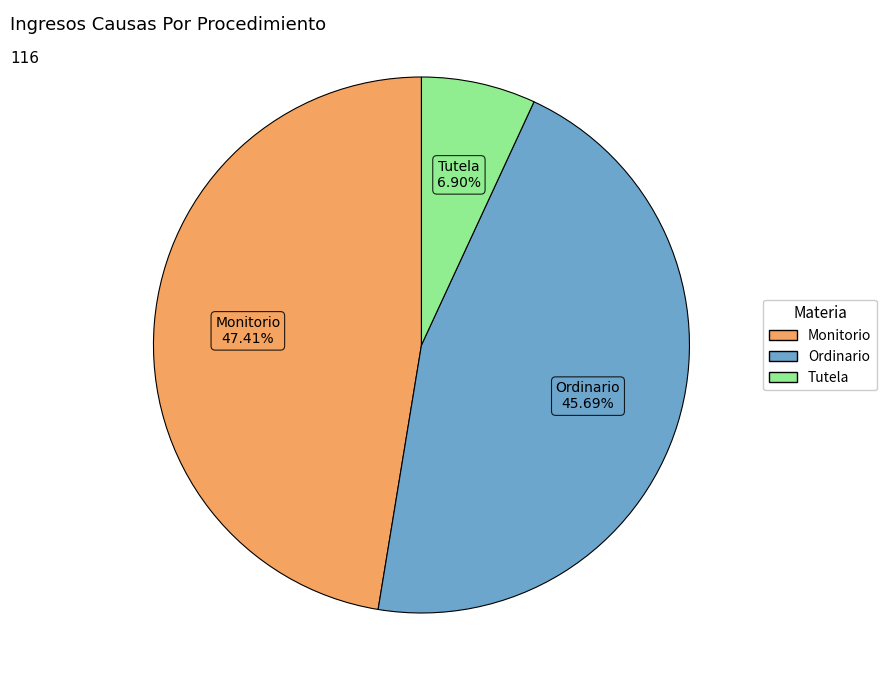

Which slice is the smallest?

Tutela